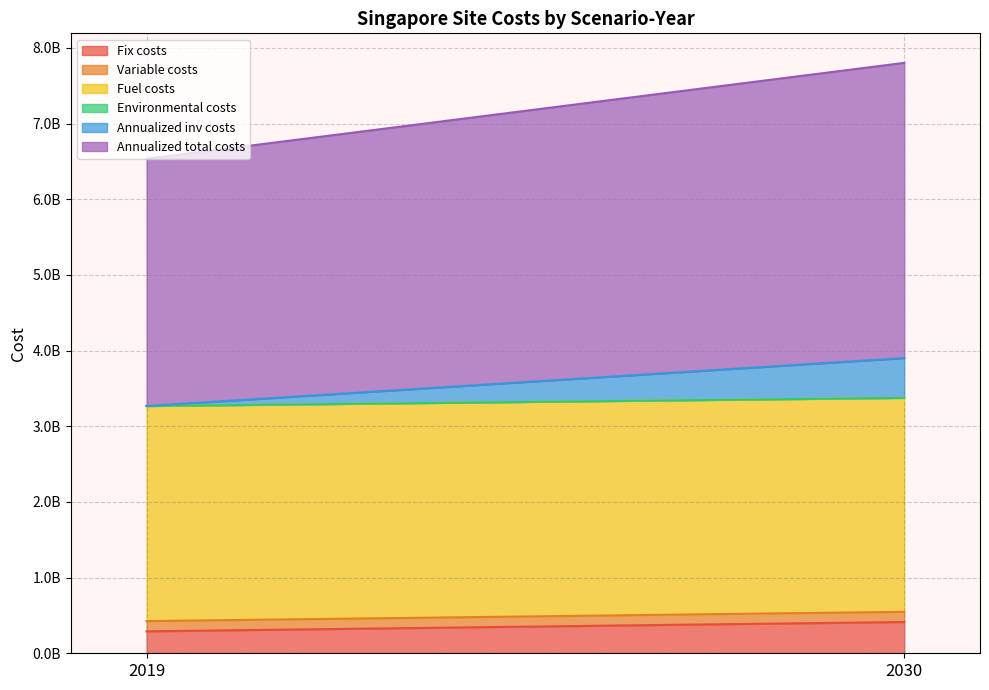

Which series has the largest total across all categories?

Annualized total costs